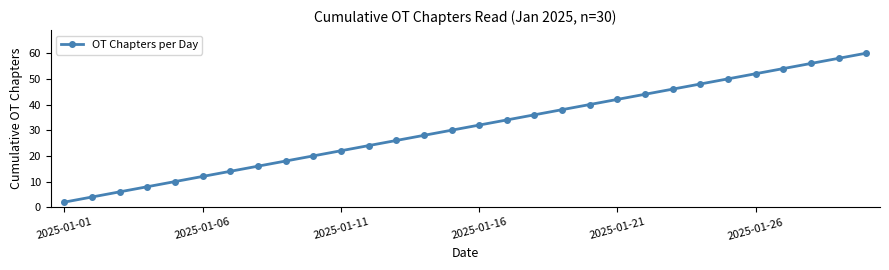

What is the value of the 23rd point from the left?

46